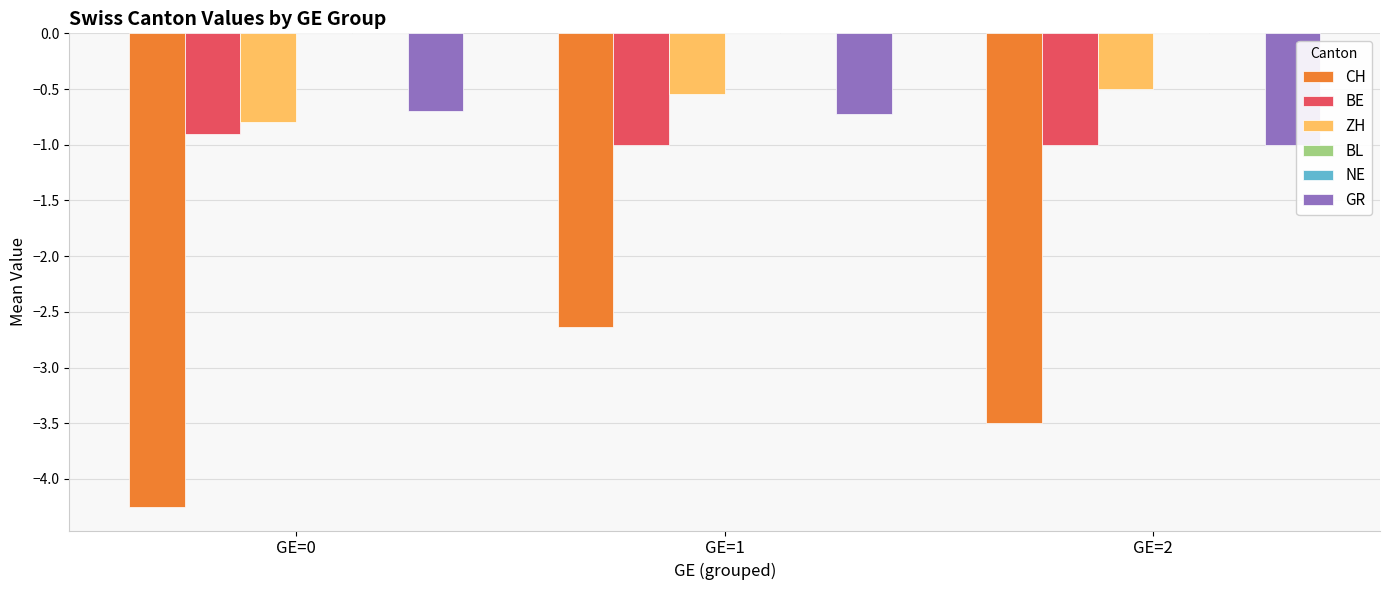

What is the average value of the CH series?

-3.5